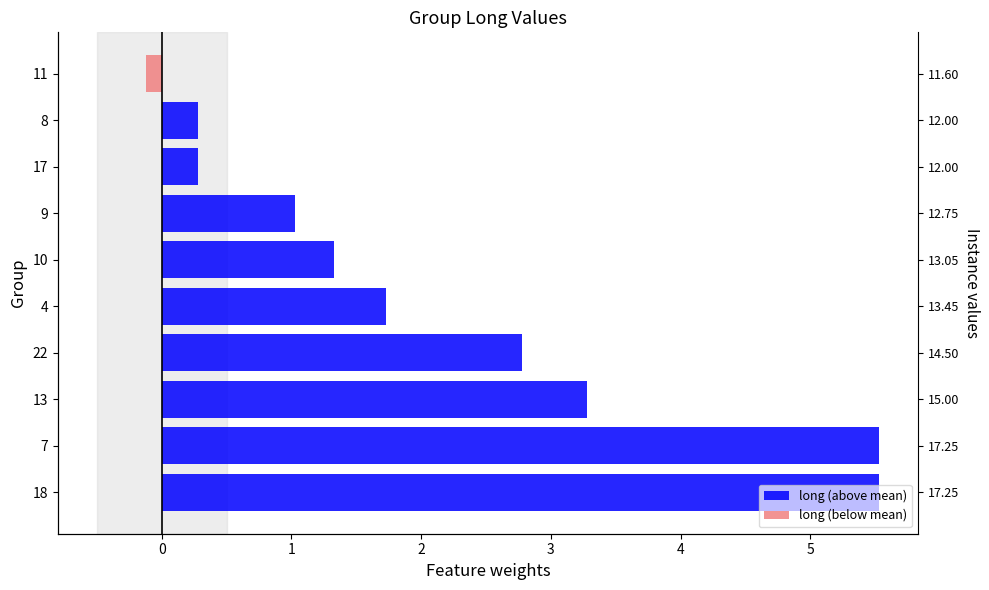

How many values in the long (above mean) series are below 1?

3